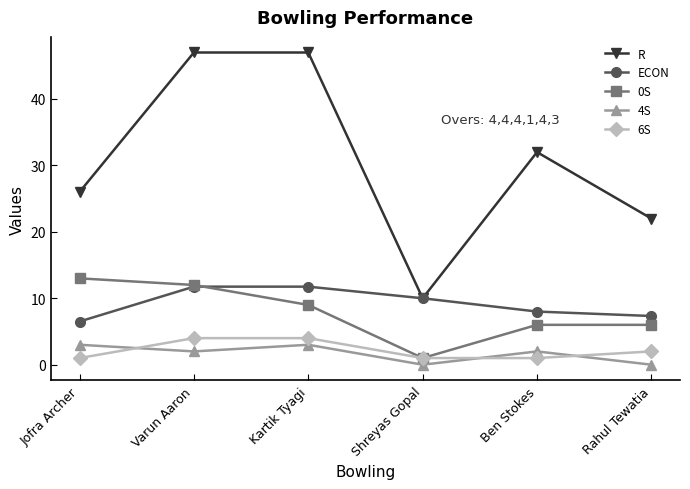

Count the R values in the range 22 to 47.

5